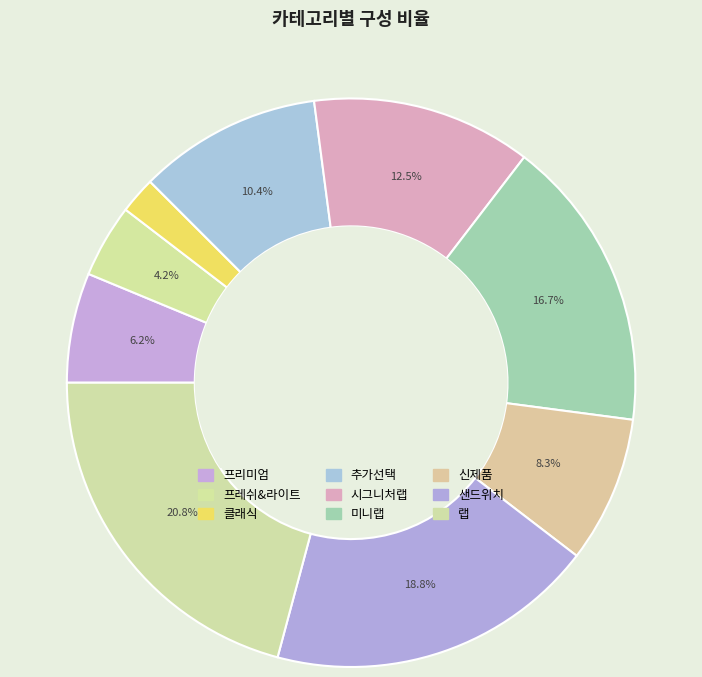

Count the number of slices in the pie.

9